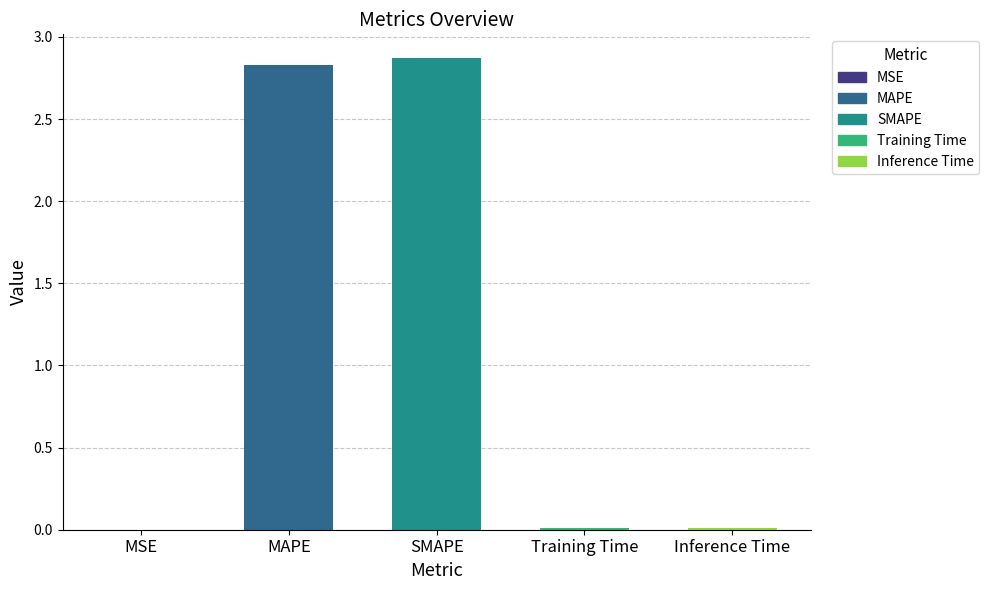

What is the sum of all values?

5.7